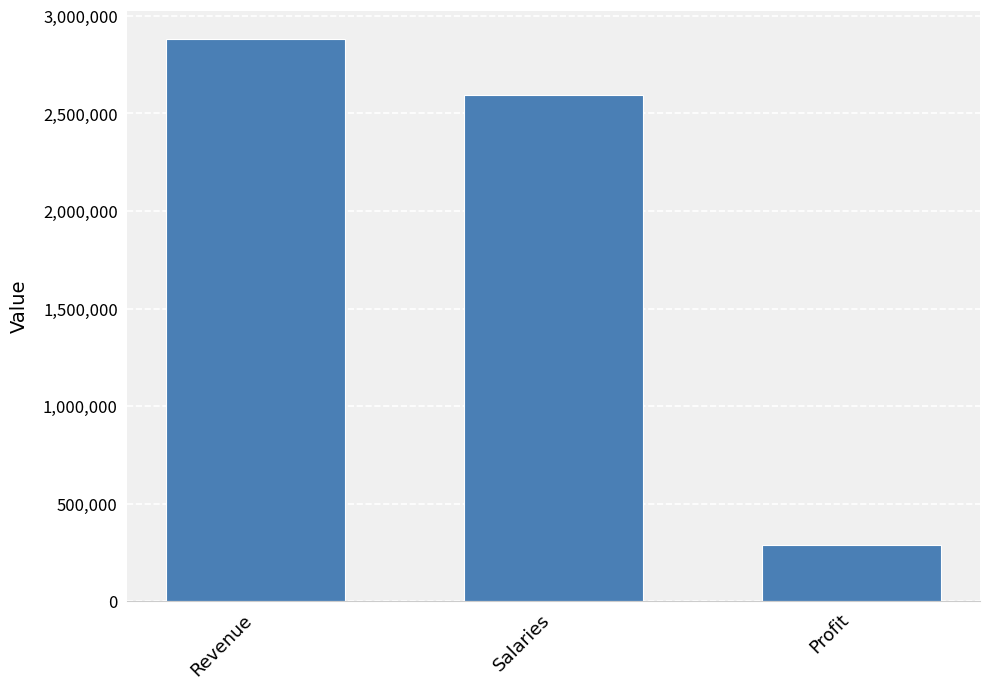

Reading right to left, transcribe all the data shown in this chart.

288325.2	2594926.7	2883251.9